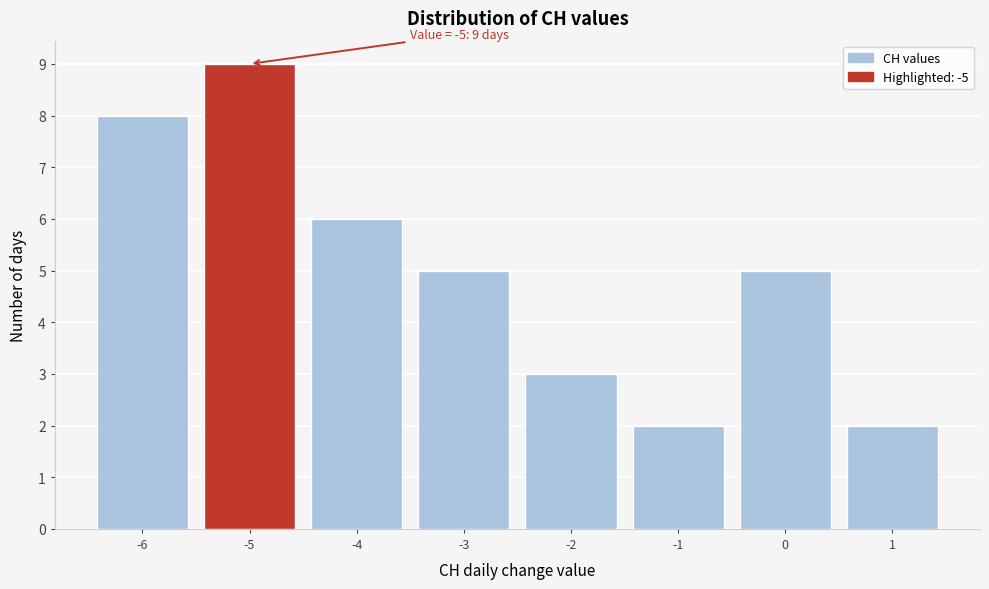

Over which range of the x-axis is the bar tallest?

-5.5 to -4.5